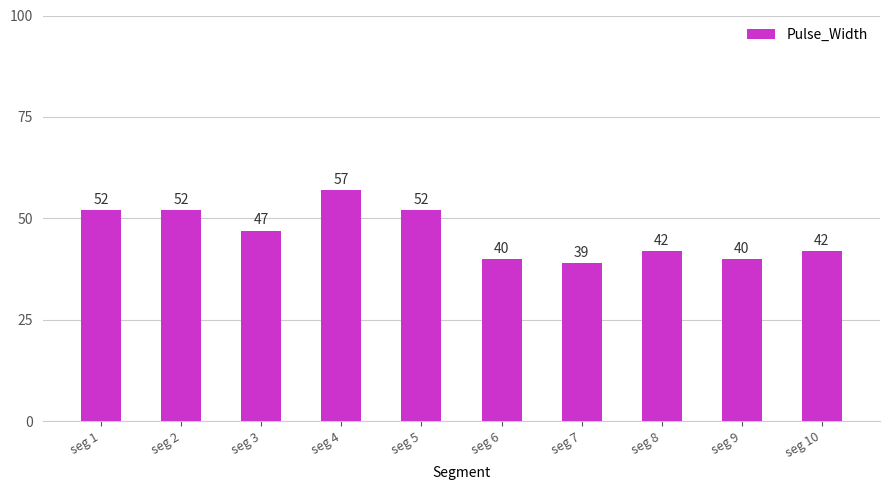

Between seg 6 and seg 8, which is larger?

seg 8